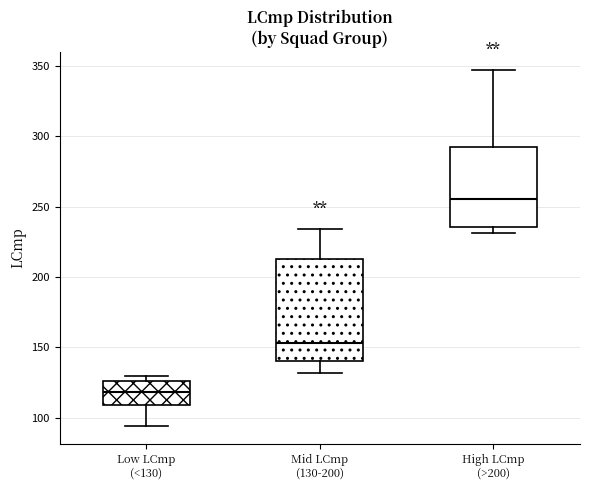

Reading left to right, transcribe this box plot: for each box, give where its median line is, the range the box spans, and where its two whiskers end, as read against the y-axis. The values are not printed on the chart, so give them approximately, as read against the axis.

Low LCmp (<130): median 120, box 110 to 125, whiskers 95 to 130
Mid LCmp (130-200): median 155, box 140 to 215, whiskers 130 to 235
High LCmp (>200): median 255, box 235 to 290, whiskers 230 to 345